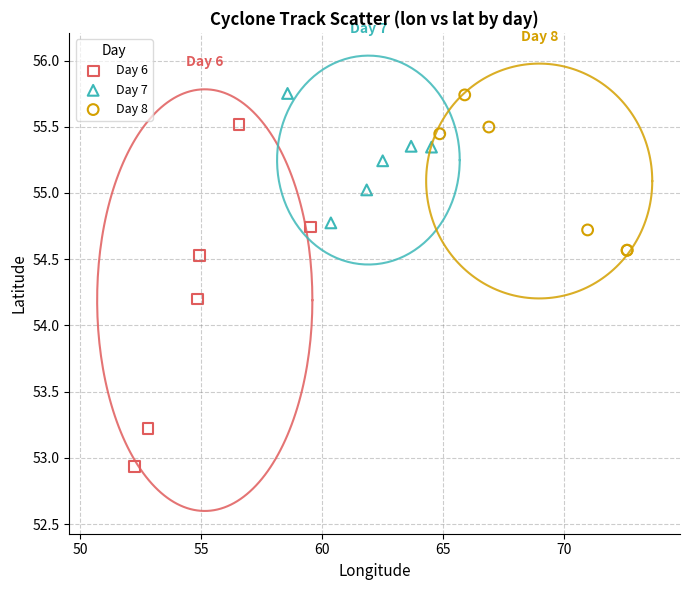

Which series has the largest Y range (max minus min)?

Day 6